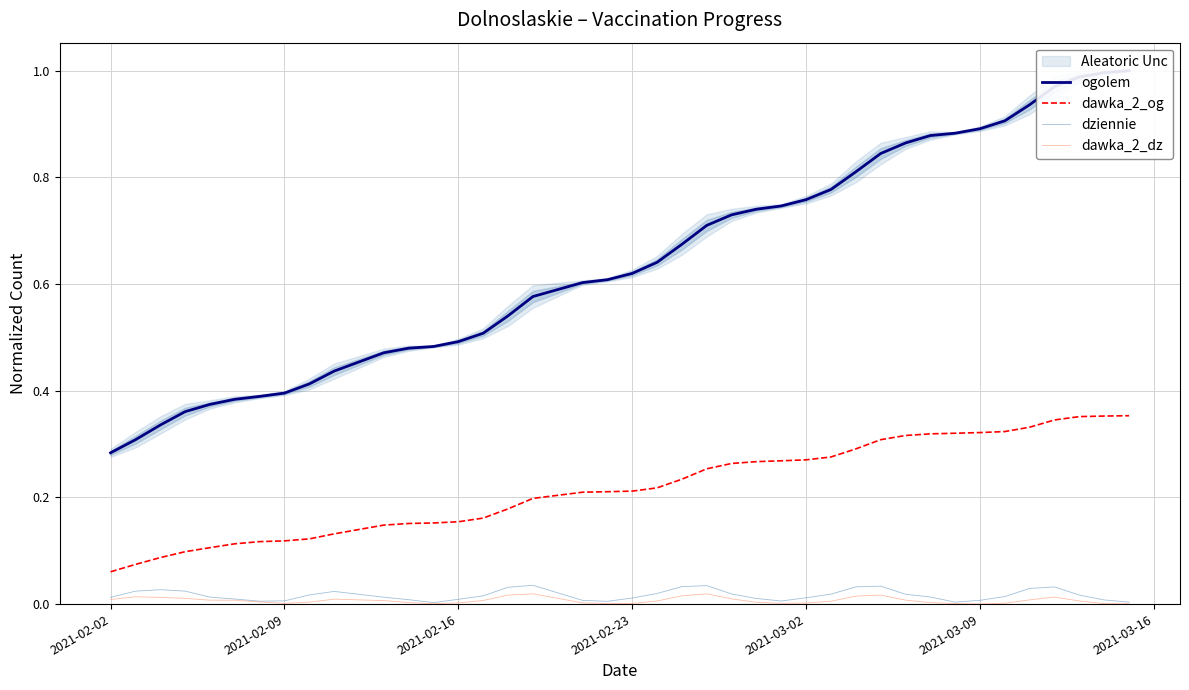

True or false: dawka_2_og and dziennie intersect in this chart.

False